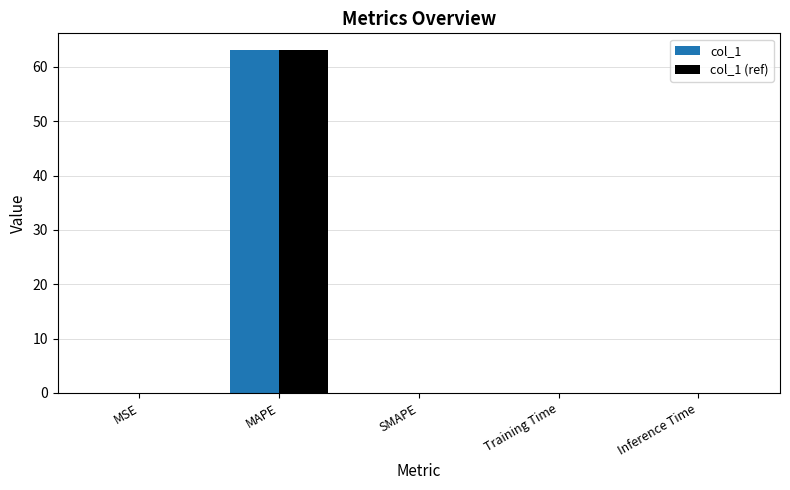

At which category is the sum across all series the highest?

MAPE